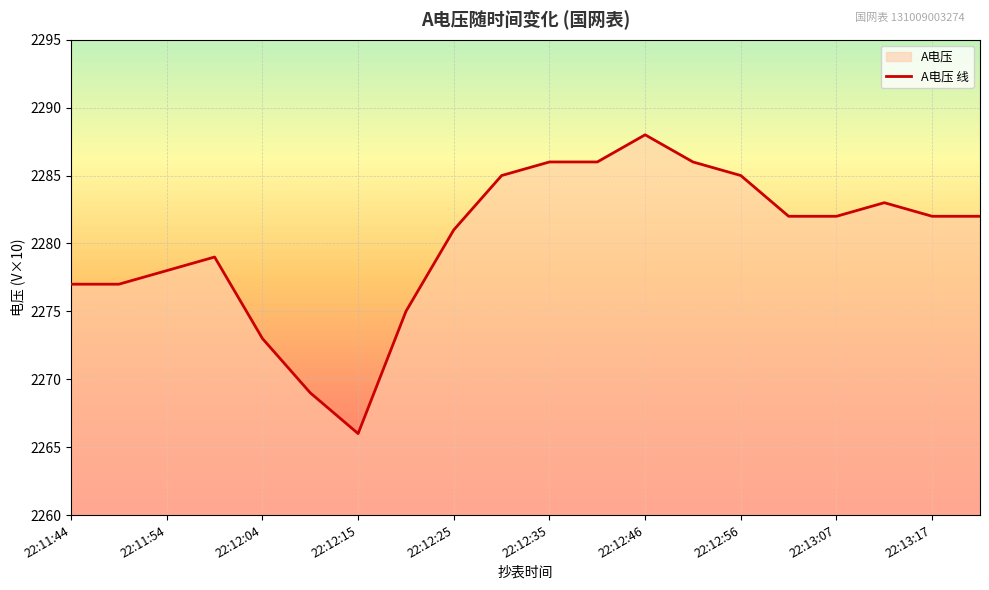

True or false: there are more than 1 points higher than both neighbors.

True